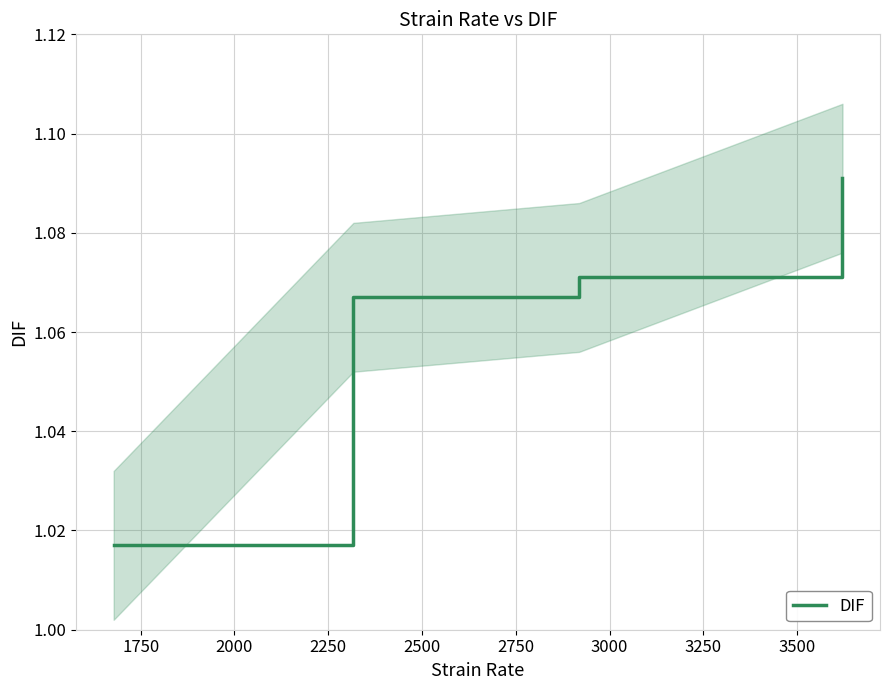

Reading left to right, extract all data points from this chart.

1.0	1.1	1.1	1.1